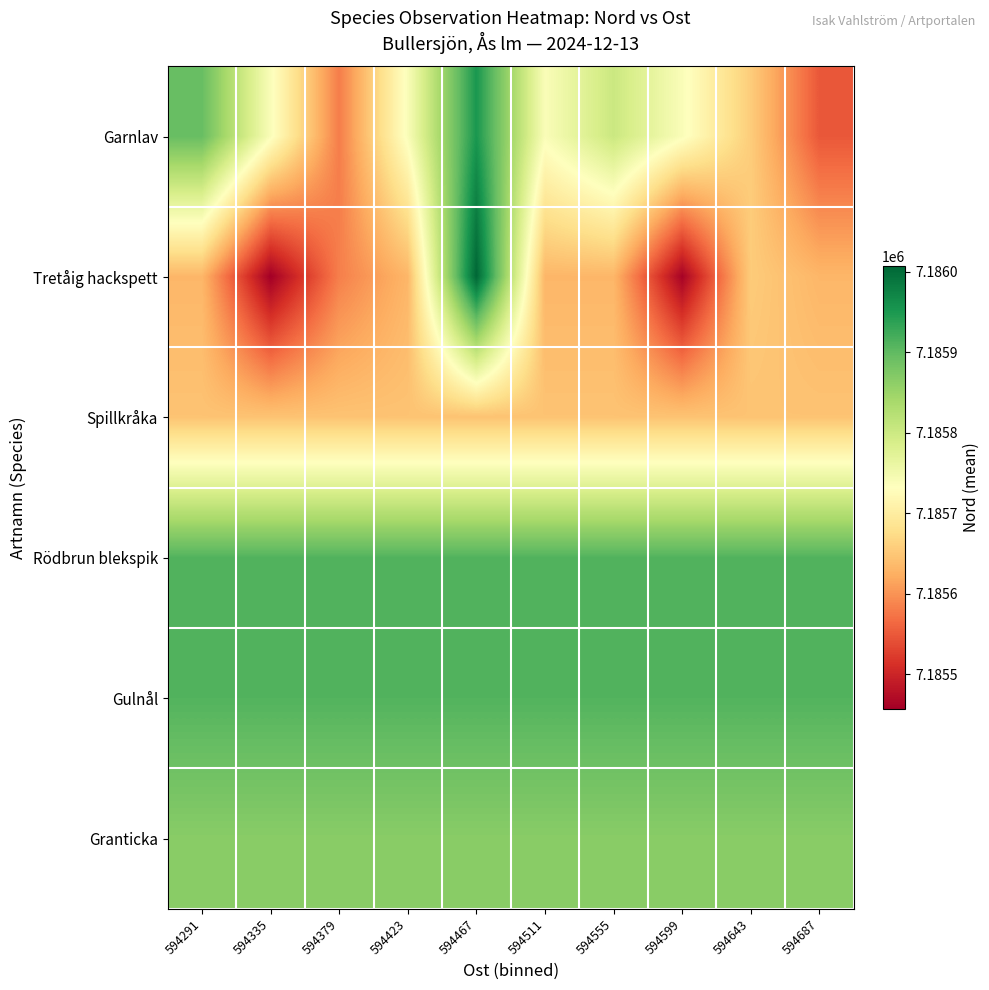

Which label corresponds to the smallest value in the chart?

594335